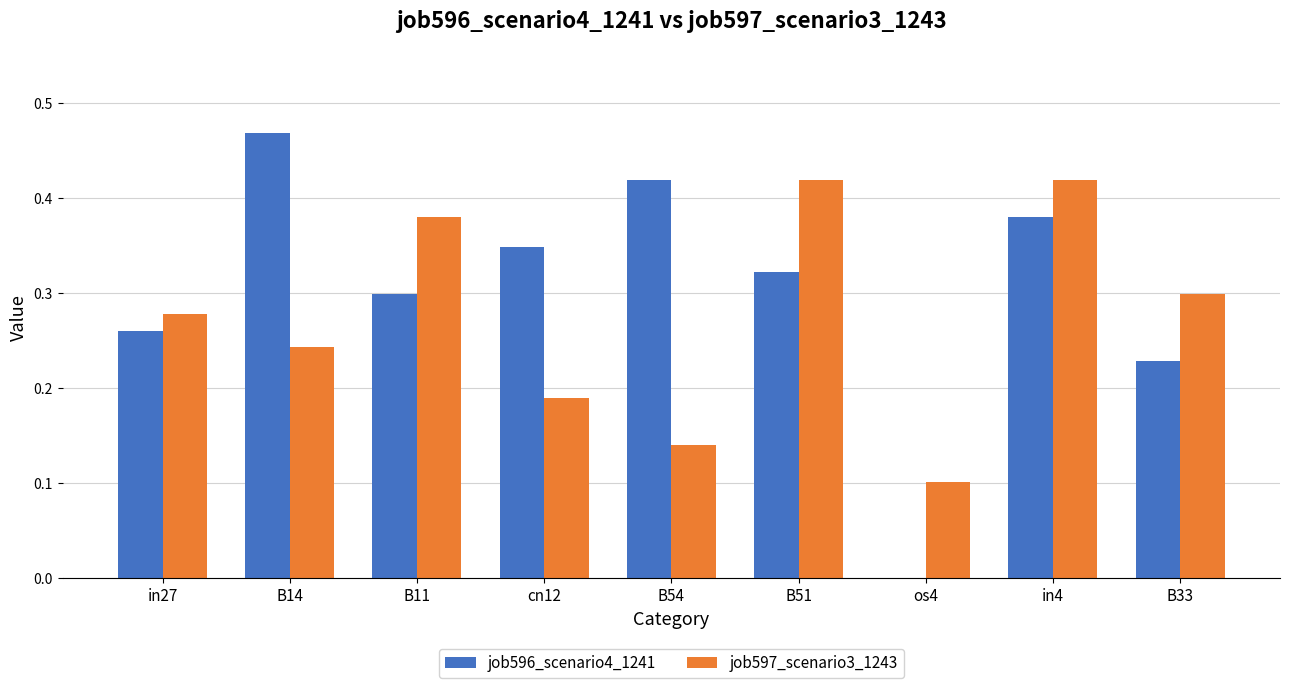

At which category is the sum across all series the highest?

in4